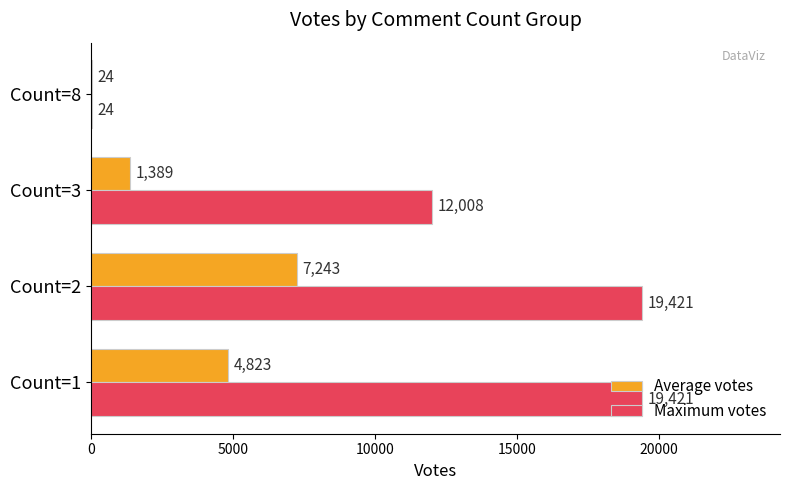

True or false: Maximum votes has a value of 29435 at Count=2.

False